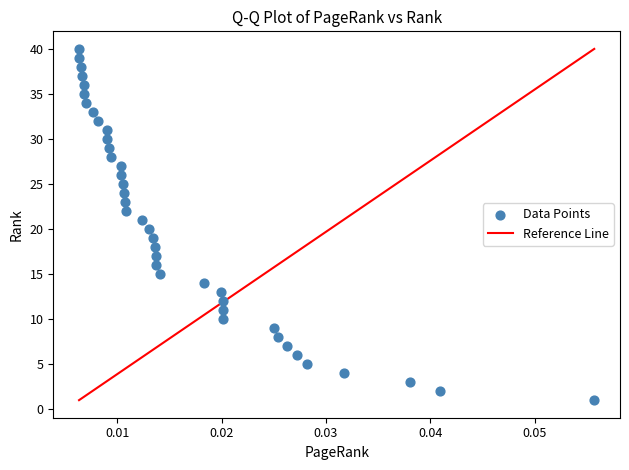

What is the range of Y values (max minus min)?

39